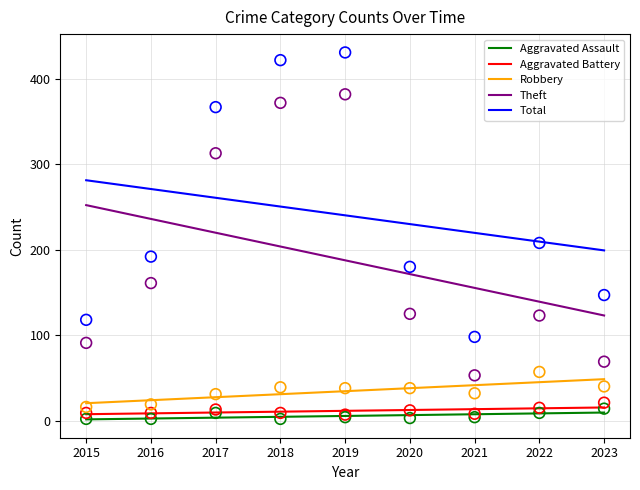

Which series reaches the maximum Y coordinate?

Total